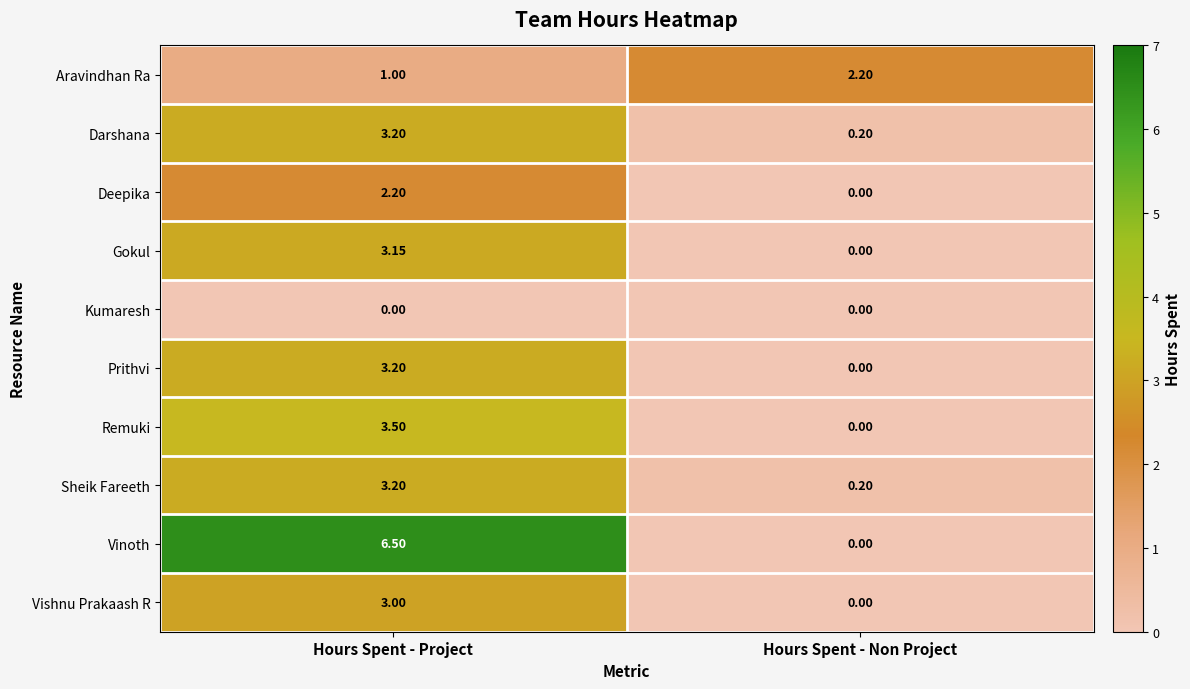

Which series has the widest spread of values?

Vinoth